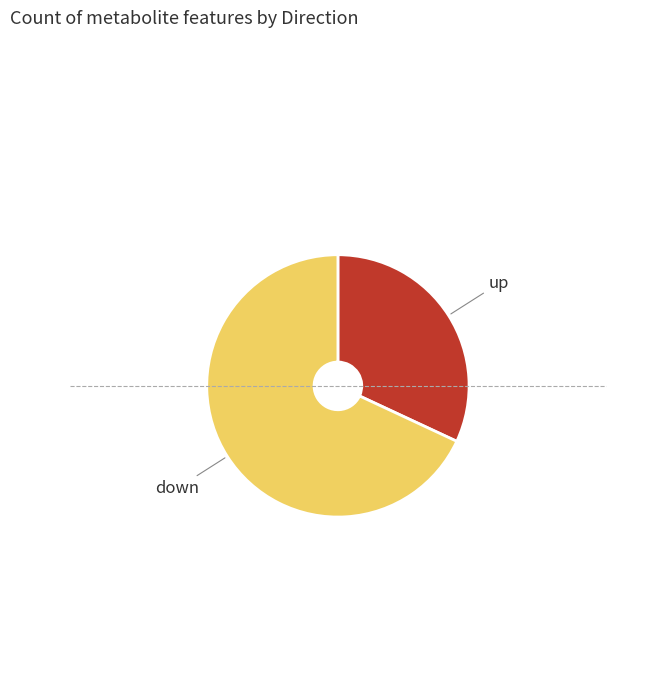

Is there a majority slice in this chart?

Yes